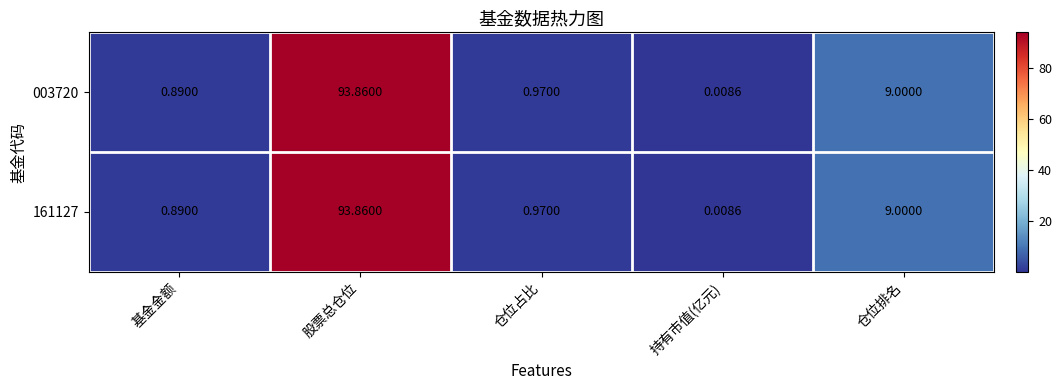

How many data points does each series have?

5